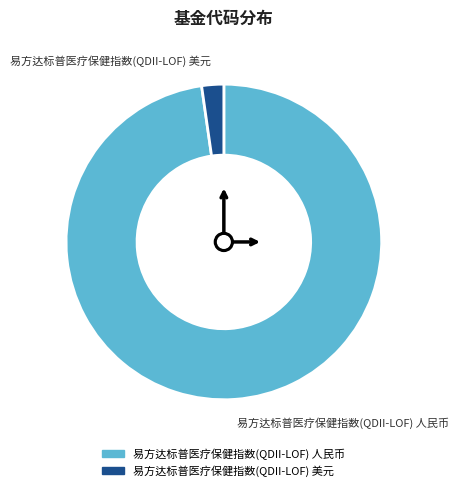

Which slice is the largest?

易方达标普医疗保健指数(QDII-LOF) 人民币